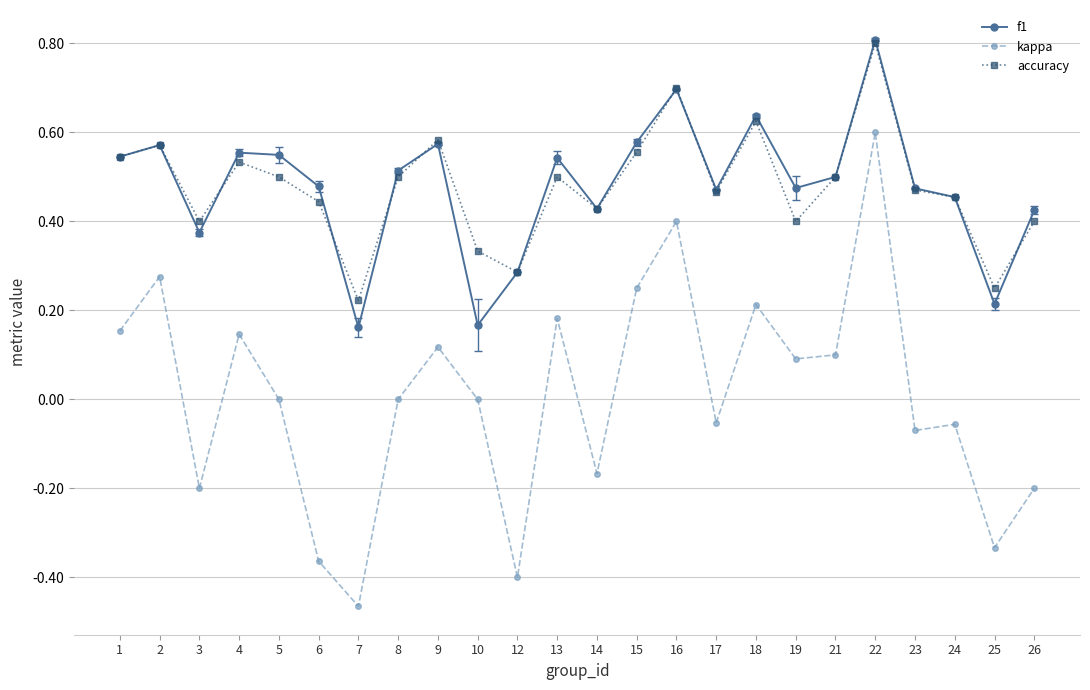

True or false: accuracy and kappa cross at least once.

False